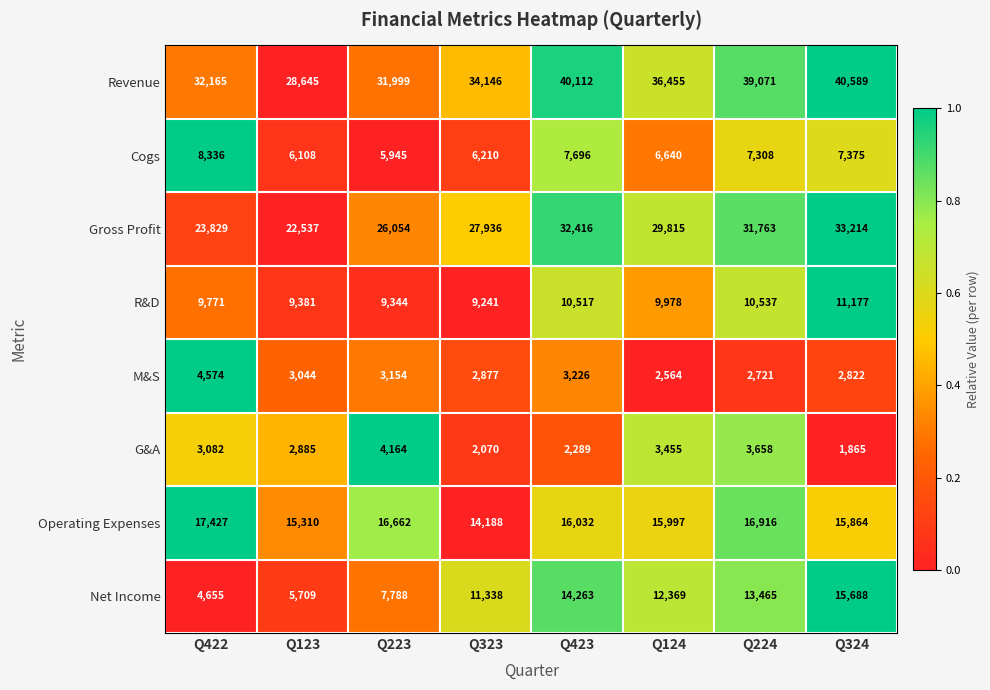

What is the sum of all M&S values?

24982